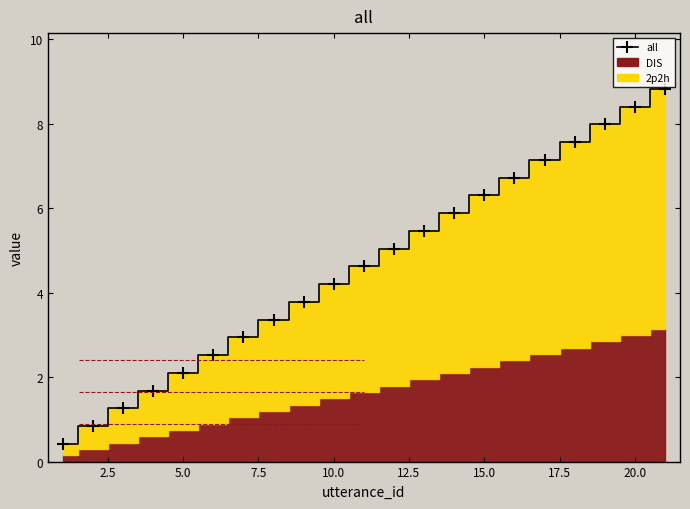

What is the greatest value displayed?

8.8